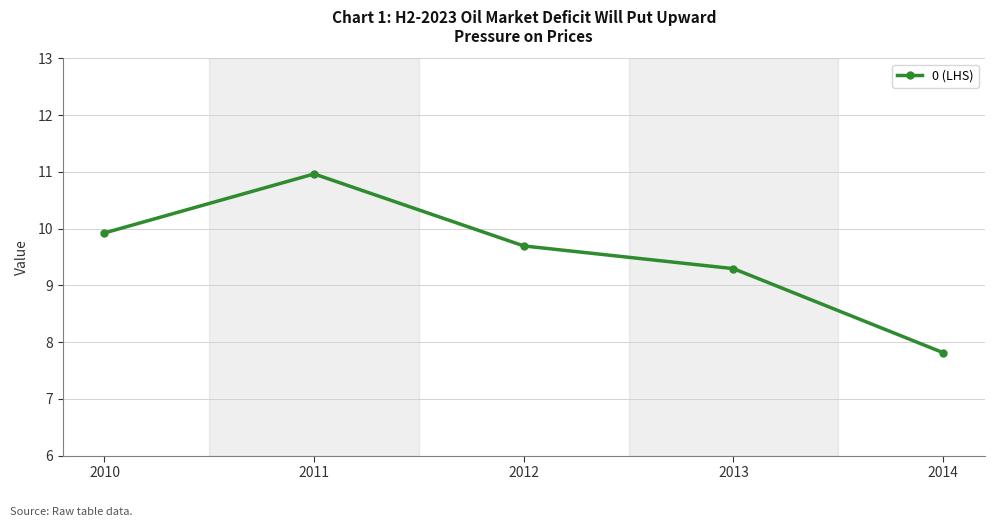

What is the sum of all values?

47.7